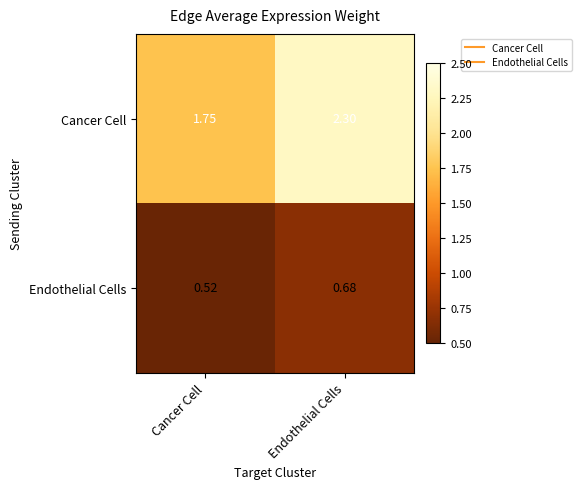

Rank the series by their average value, from lowest to highest.

Endothelial Cells, Cancer Cell